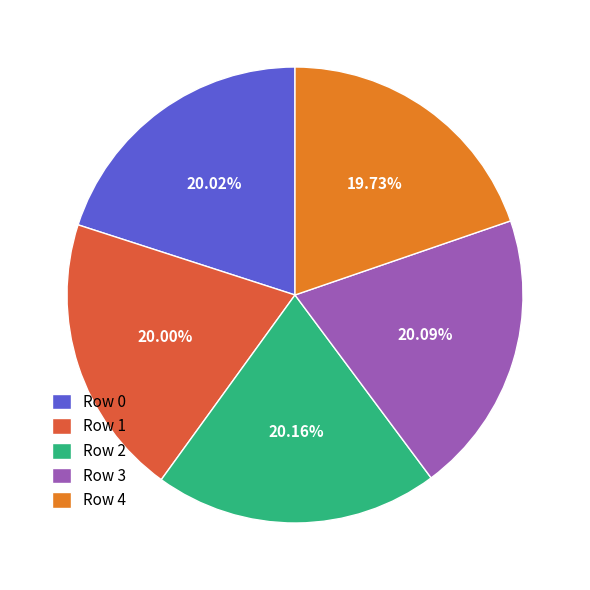

Is the sum of Row 1 and Row 4 greater than half?

No